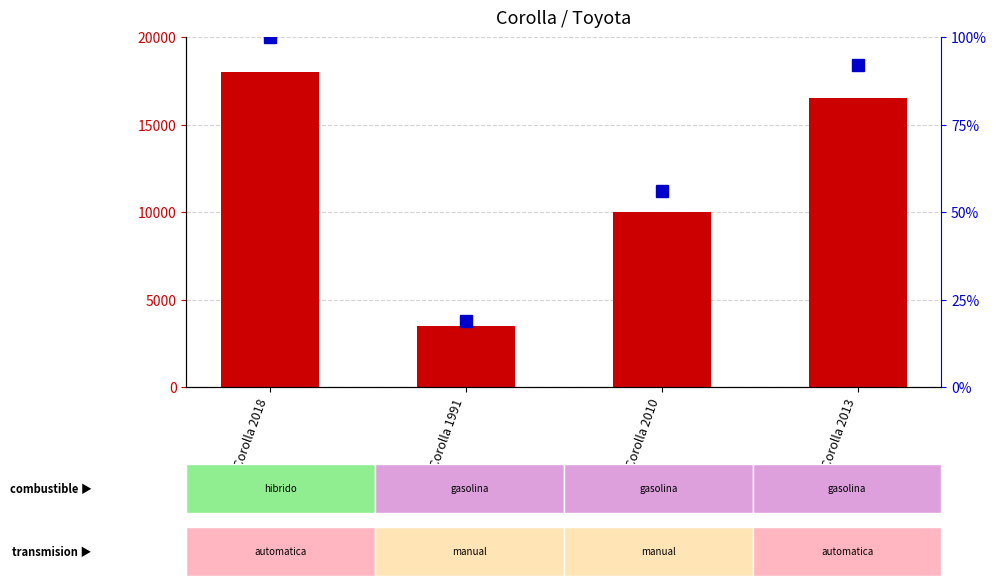

What is the minimum value for percentile rank within the sample?

19